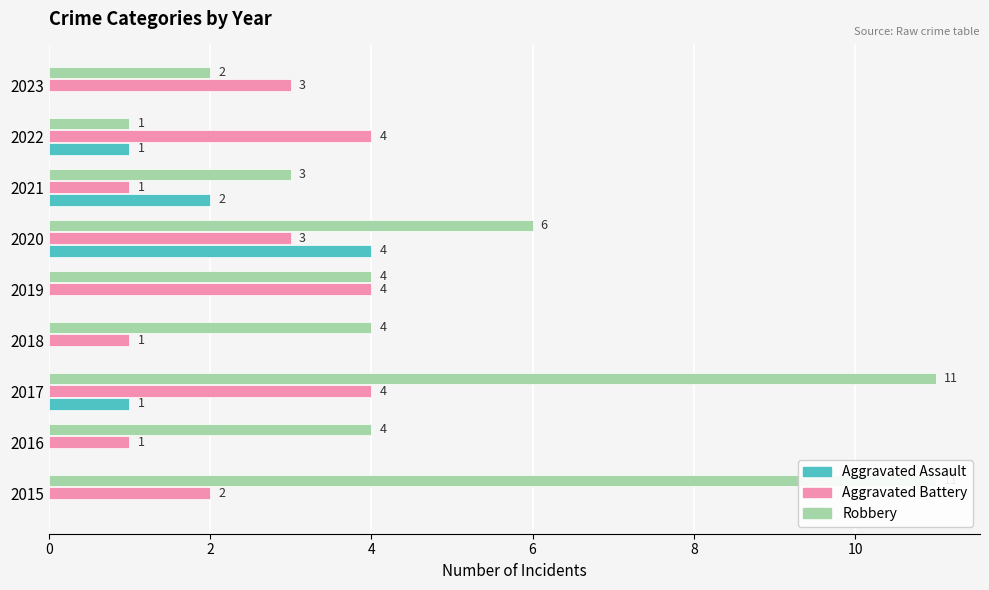

What is the difference between the maximum and minimum values in the Aggravated Assault series?

4